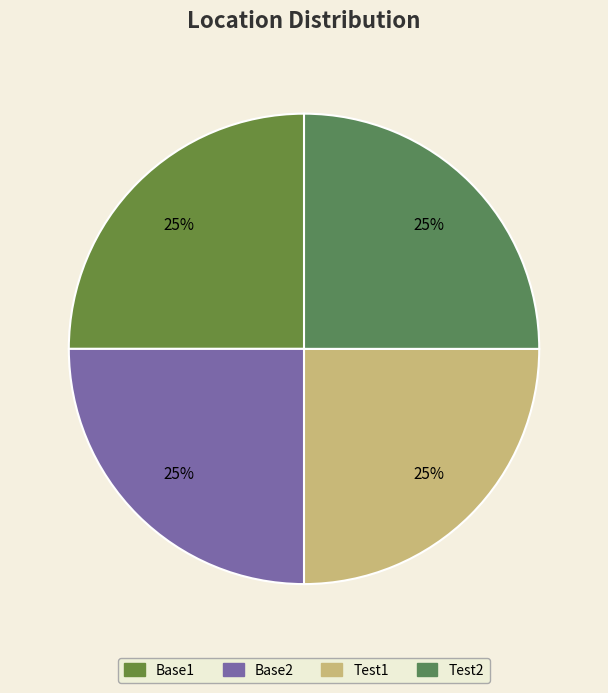

The Base2 slice represents 25% of the pie. True or false?

True